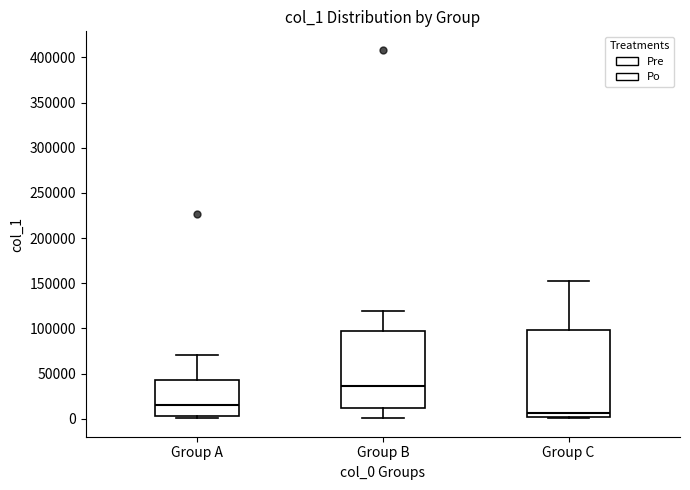

Comparing the boxes themselves (not the whiskers), which one is the tallest?

Group C